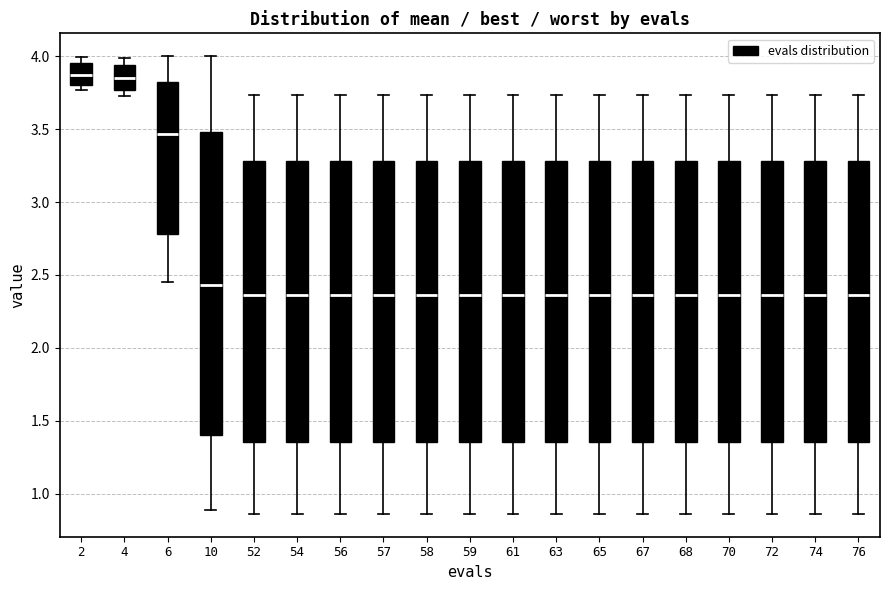

Reading left to right, read every box against the y-axis: the position of its median line, the range the box covers, and the ends of its whiskers. The values are not printed on the chart, so give them approximately, as read against the axis.

2: median 3.85, box 3.80 to 3.95, whiskers 3.75 to 4.00
4: median 3.85, box 3.75 to 3.95, whiskers 3.75 (just below the box's lower edge) to 4.00
6: median 3.45, box 2.80 to 3.80, whiskers 2.45 to 4.00
10: median 2.45, box 1.40 to 3.50, whiskers 0.90 to 4.00
52: median 2.35, box 1.35 to 3.30, whiskers 0.85 to 3.75
54: median 2.35, box 1.35 to 3.30, whiskers 0.85 to 3.75
56: median 2.35, box 1.35 to 3.30, whiskers 0.85 to 3.75
57: median 2.35, box 1.35 to 3.30, whiskers 0.85 to 3.75
58: median 2.35, box 1.35 to 3.30, whiskers 0.85 to 3.75
59: median 2.35, box 1.35 to 3.30, whiskers 0.85 to 3.75
61: median 2.35, box 1.35 to 3.30, whiskers 0.85 to 3.75
63: median 2.35, box 1.35 to 3.30, whiskers 0.85 to 3.75
65: median 2.35, box 1.35 to 3.30, whiskers 0.85 to 3.75
67: median 2.35, box 1.35 to 3.30, whiskers 0.85 to 3.75
68: median 2.35, box 1.35 to 3.30, whiskers 0.85 to 3.75
70: median 2.35, box 1.35 to 3.30, whiskers 0.85 to 3.75
72: median 2.35, box 1.35 to 3.30, whiskers 0.85 to 3.75
74: median 2.35, box 1.35 to 3.30, whiskers 0.85 to 3.75
76: median 2.35, box 1.35 to 3.30, whiskers 0.85 to 3.75